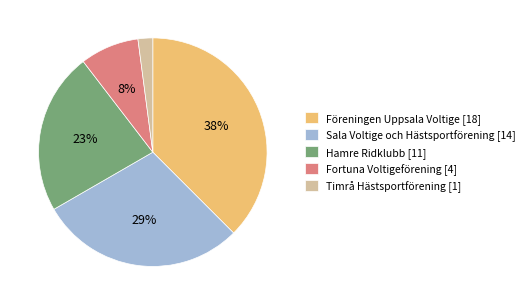

To the nearest percent, what is the difference between the Hamre Ridklubb [11] and Timrå Hästsportförening [1] slice percentages?

21%